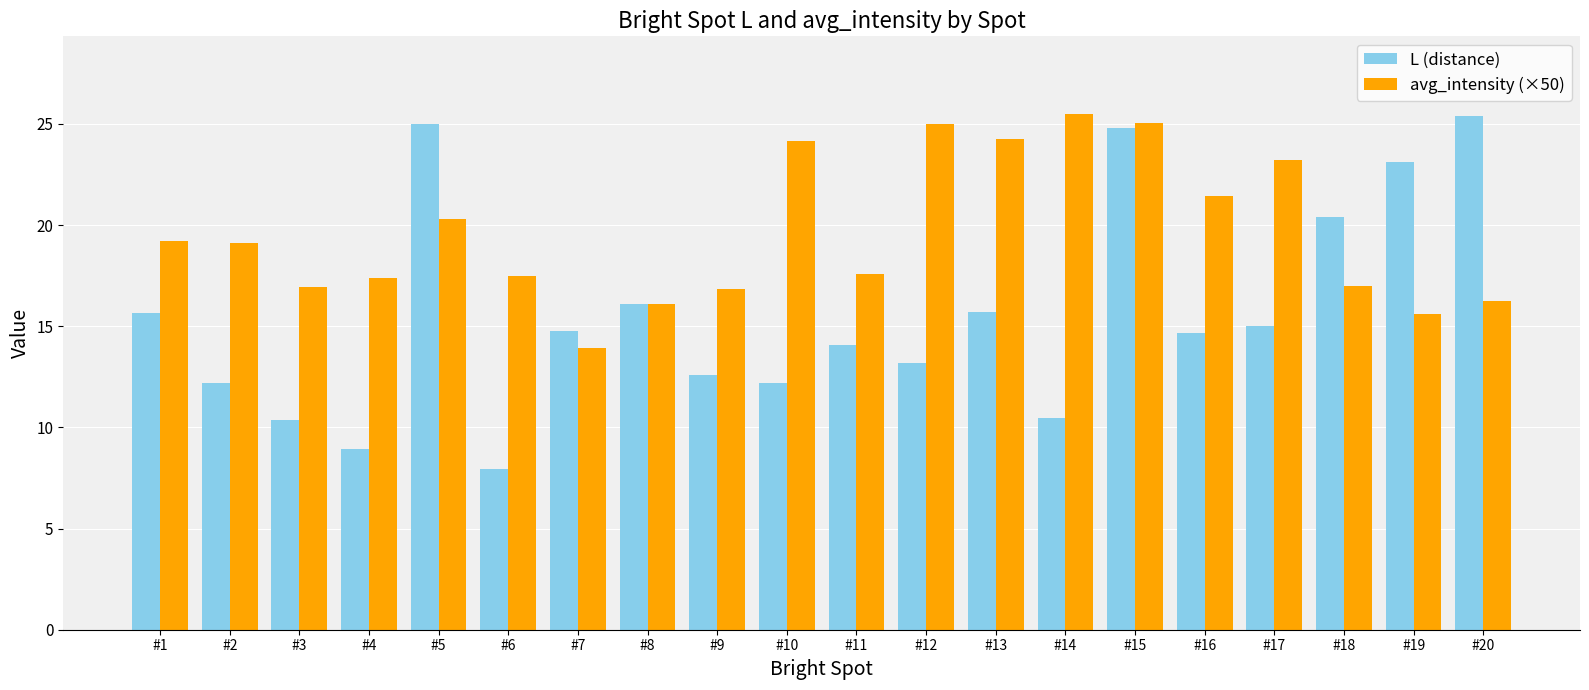

At which label does avg_intensity (×50) reach its minimum?

#7